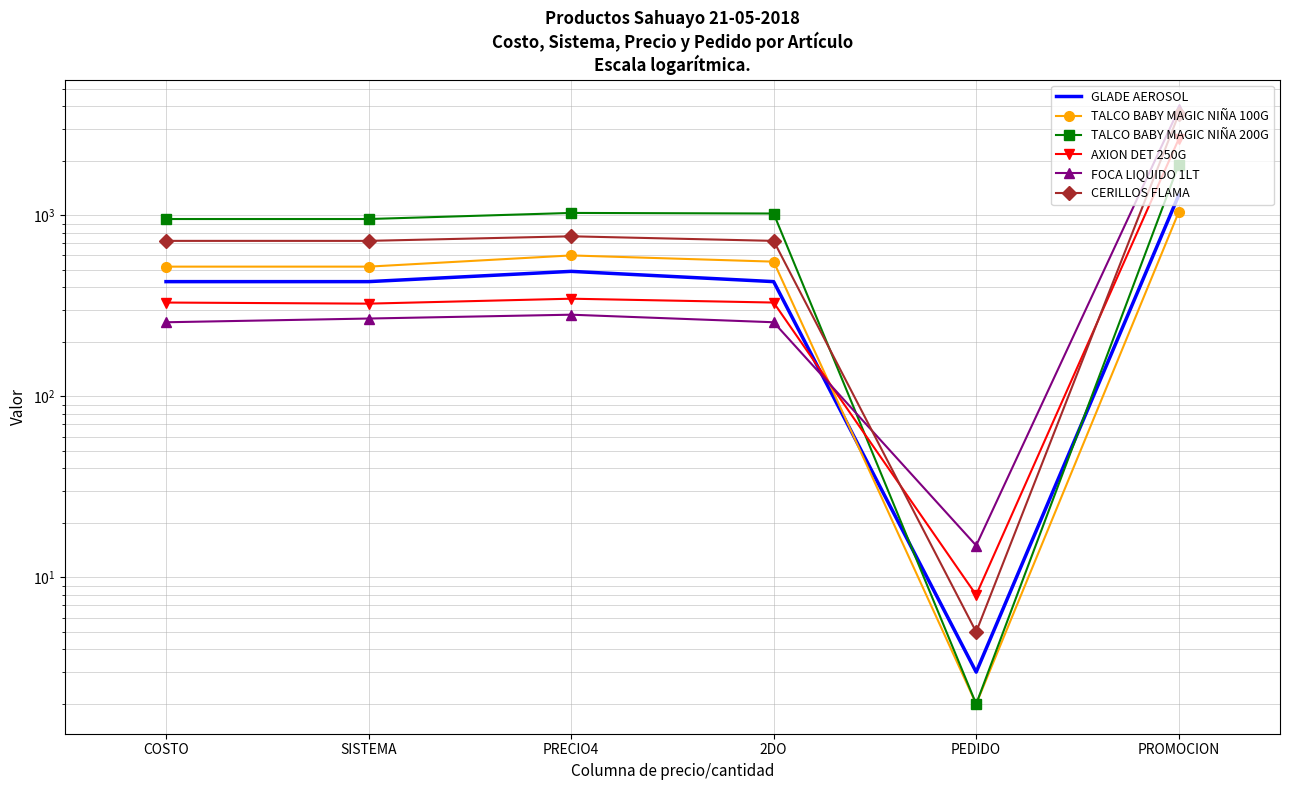

At which label does FOCA LIQUIDO 1LT reach its minimum?

PEDIDO